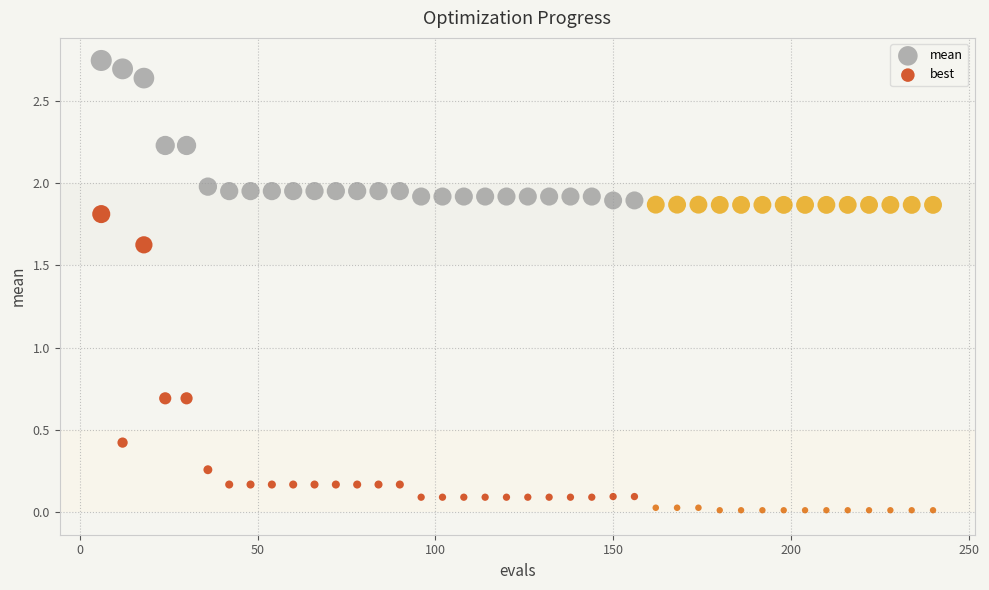

Which series reaches the maximum Y coordinate?

mean